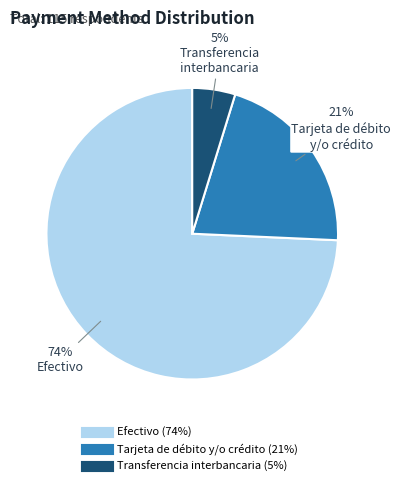

Between Efectivo and Transferencia interbancaria, which is larger?

Efectivo